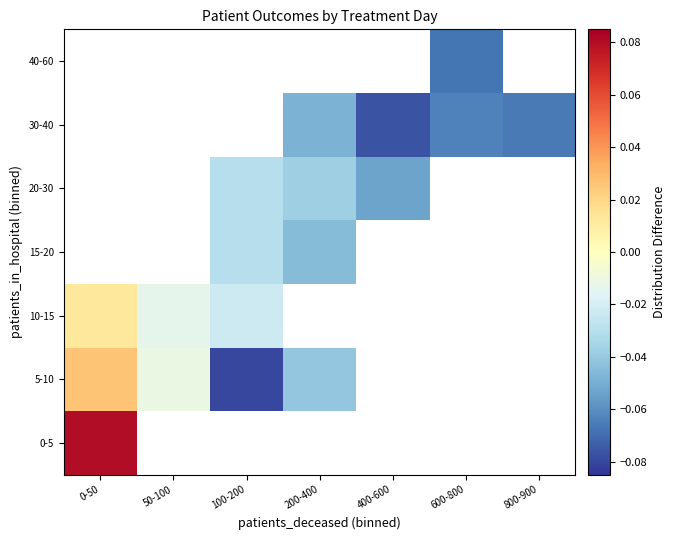

How many values in 20-30 are below zero?

3